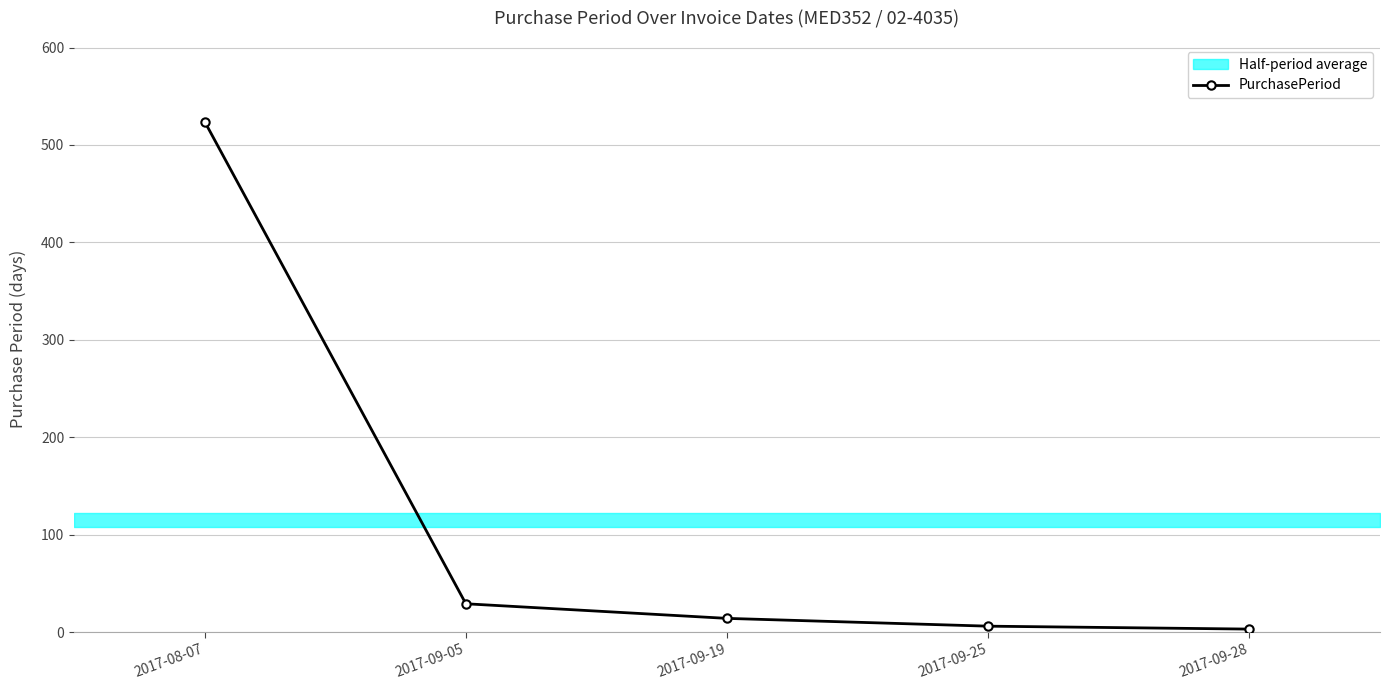

Rank the categories by value from highest to lowest.

2017-08-07, 2017-09-05, 2017-09-19, 2017-09-25, 2017-09-28